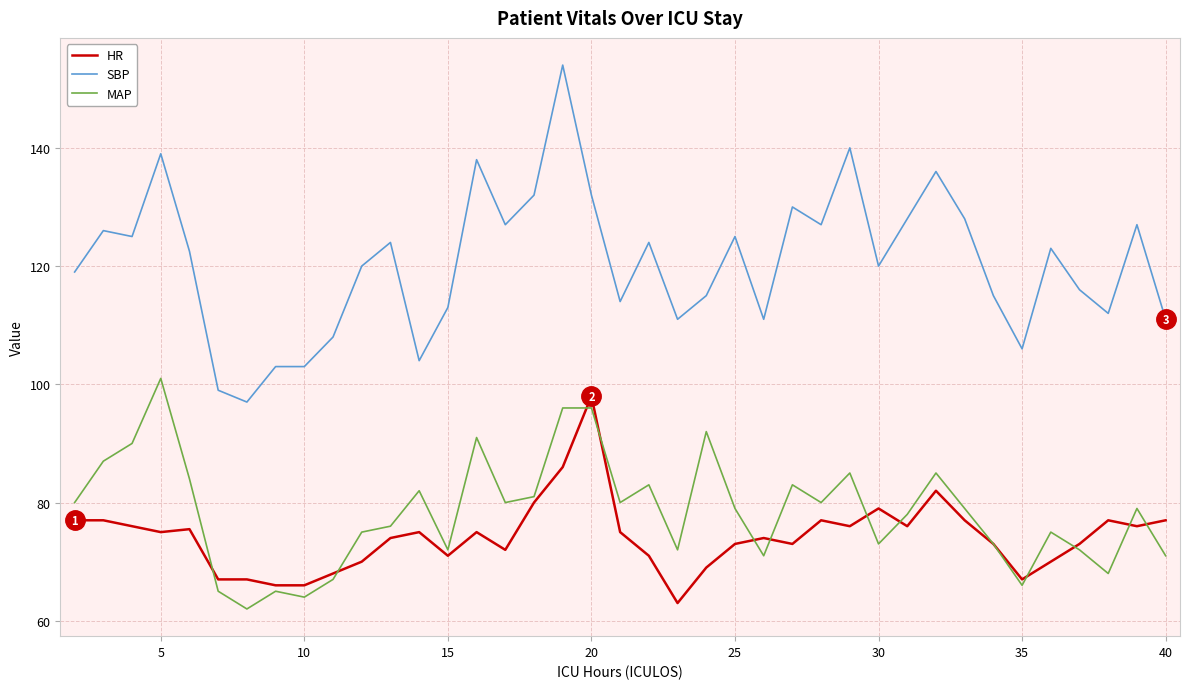

What is the smallest value displayed?

62.0